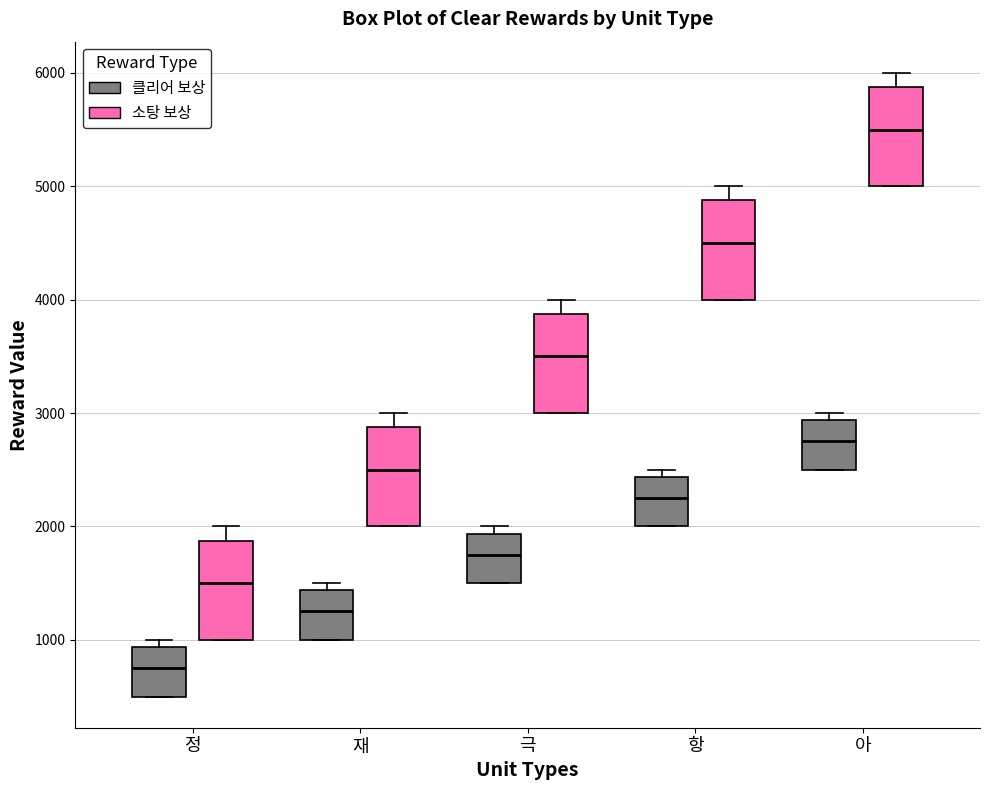

Reading left to right, transcribe this box plot: for each box, give where its median line is, the range the box spans, and where its two whiskers end, as read against the y-axis. The values are not printed on the chart, so give them approximately, as read against the axis.

정 (클리어 보상): median 800, box 500 to 900, whiskers 500 to 1000
정 (소탕 보상): median 1500, box 1000 to 1900, whiskers 1000 to 2000
재 (클리어 보상): median 1300, box 1000 to 1400, whiskers 1000 to 1500
재 (소탕 보상): median 2500, box 2000 to 2900, whiskers 2000 to 3000
극 (클리어 보상): median 1800, box 1500 to 1900, whiskers 1500 to 2000
극 (소탕 보상): median 3500, box 3000 to 3900, whiskers 3000 to 4000
항 (클리어 보상): median 2300, box 2000 to 2400, whiskers 2000 to 2500
항 (소탕 보상): median 4500, box 4000 to 4900, whiskers 4000 to 5000
아 (클리어 보상): median 2800, box 2500 to 2900, whiskers 2500 to 3000
아 (소탕 보상): median 5500, box 5000 to 5900, whiskers 5000 to 6000